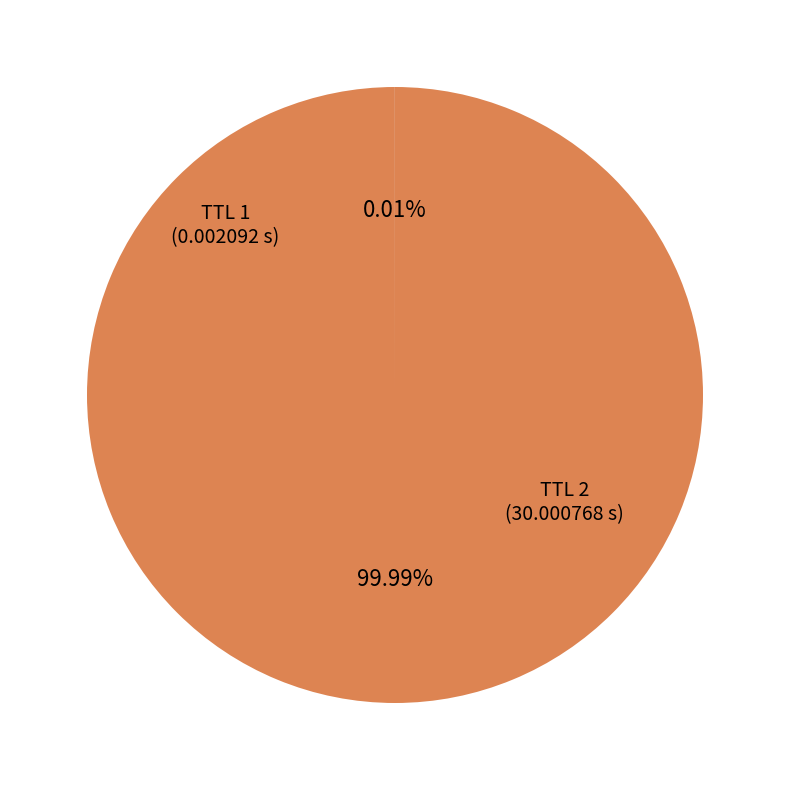

Which category has the smallest portion of the pie?

1